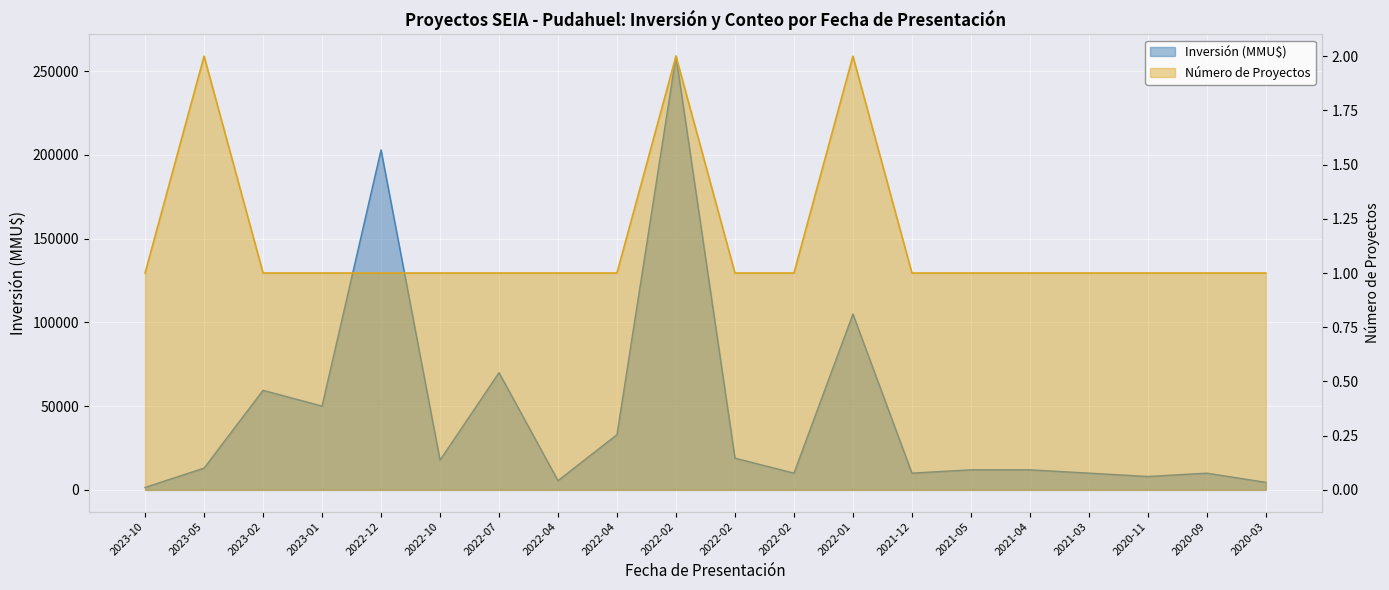

Reading left to right, extract all data points from this chart.

Número de Proyectos: 1	2	1	1	1	1	1	1	1	2	1	1	2	1	1	1	1	1	1	1
Inversión (MMU$): 1480	13000	59458	50038	203000	17760	70000	5500	33000	259000	18950	10000	105000	10000	12000	12000	10000	8000	10000	4500